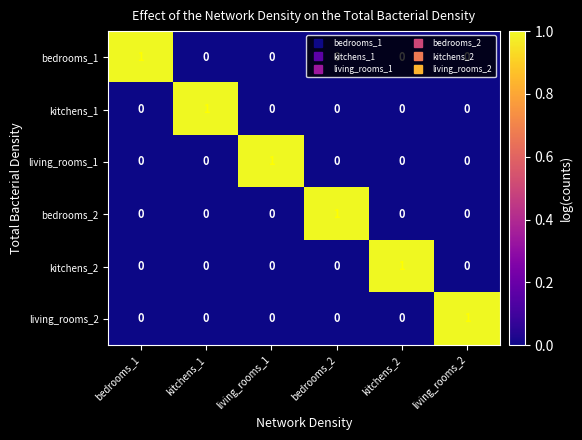

Is it true that kitchens_2 equals -1 at bedrooms_1?

False